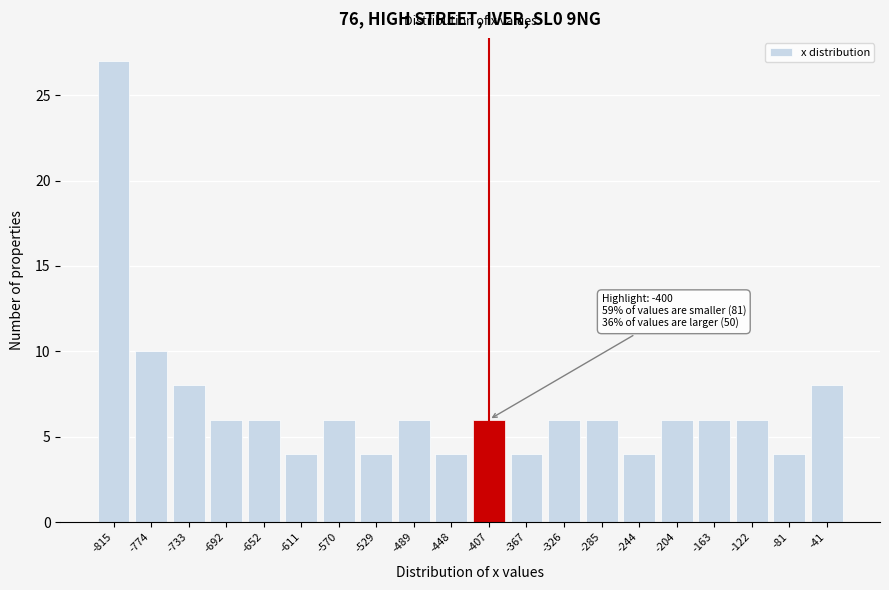

Reading right to left, transcribe all the data shown in this chart.

8	4	6	6	6	4	6	6	4	6	4	6	4	6	4	6	6	8	10	27